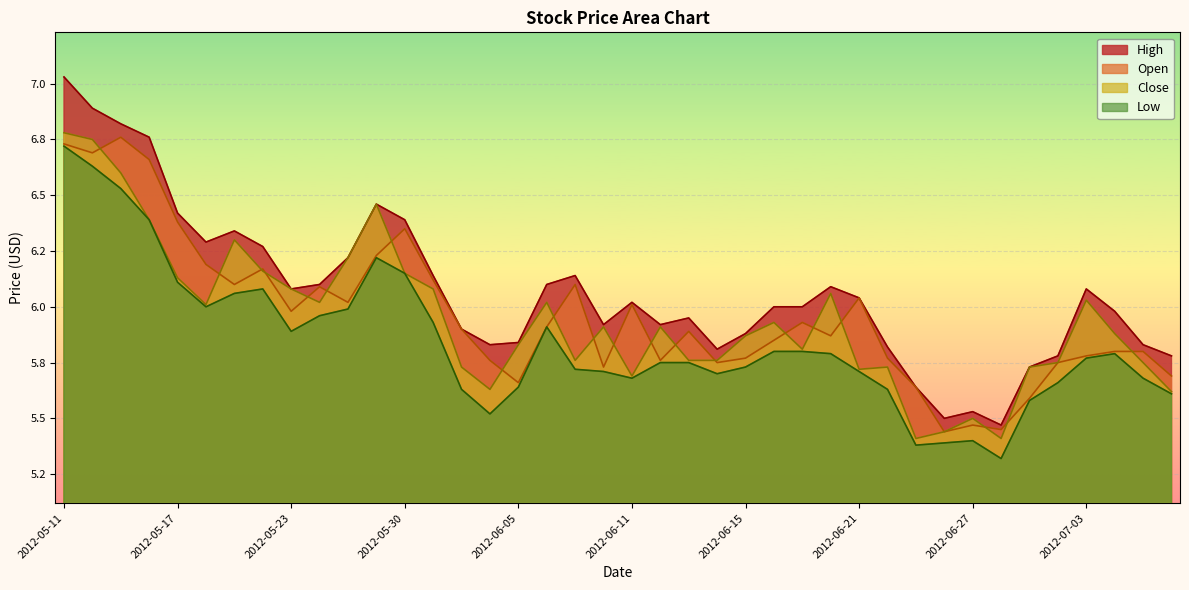

True or false: Open has a value of 6.2 at 2012-05-29.

True